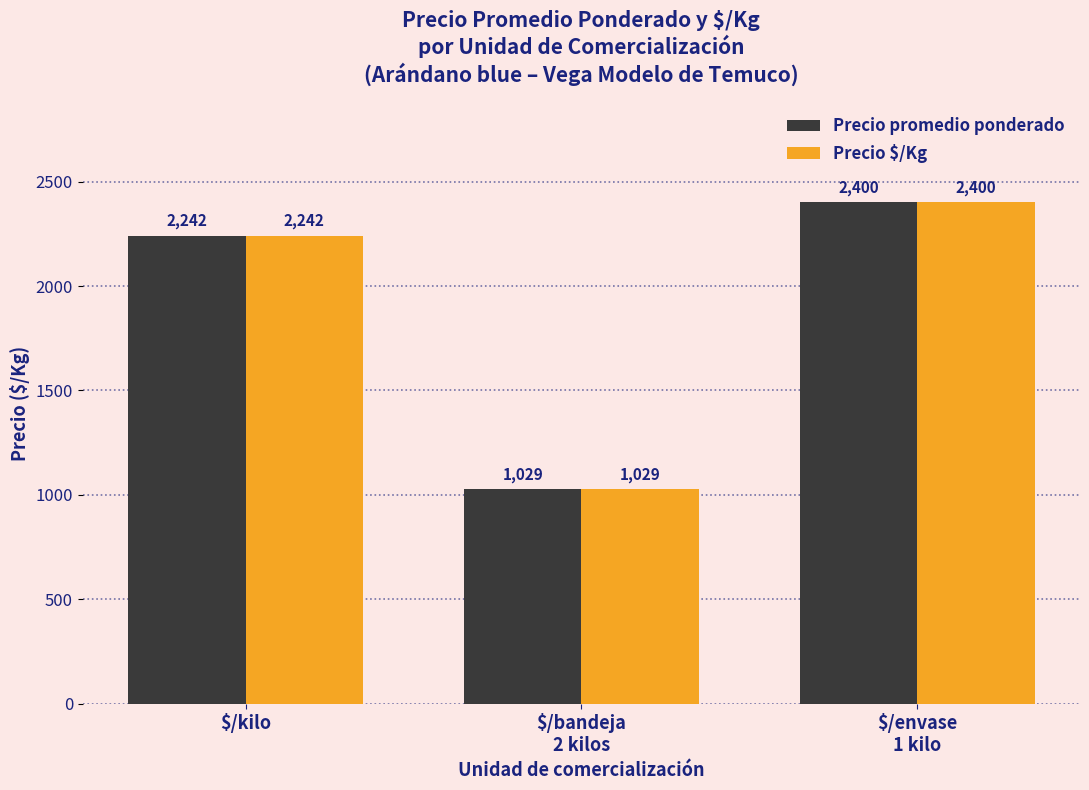

How many distinct data groups are displayed?

2